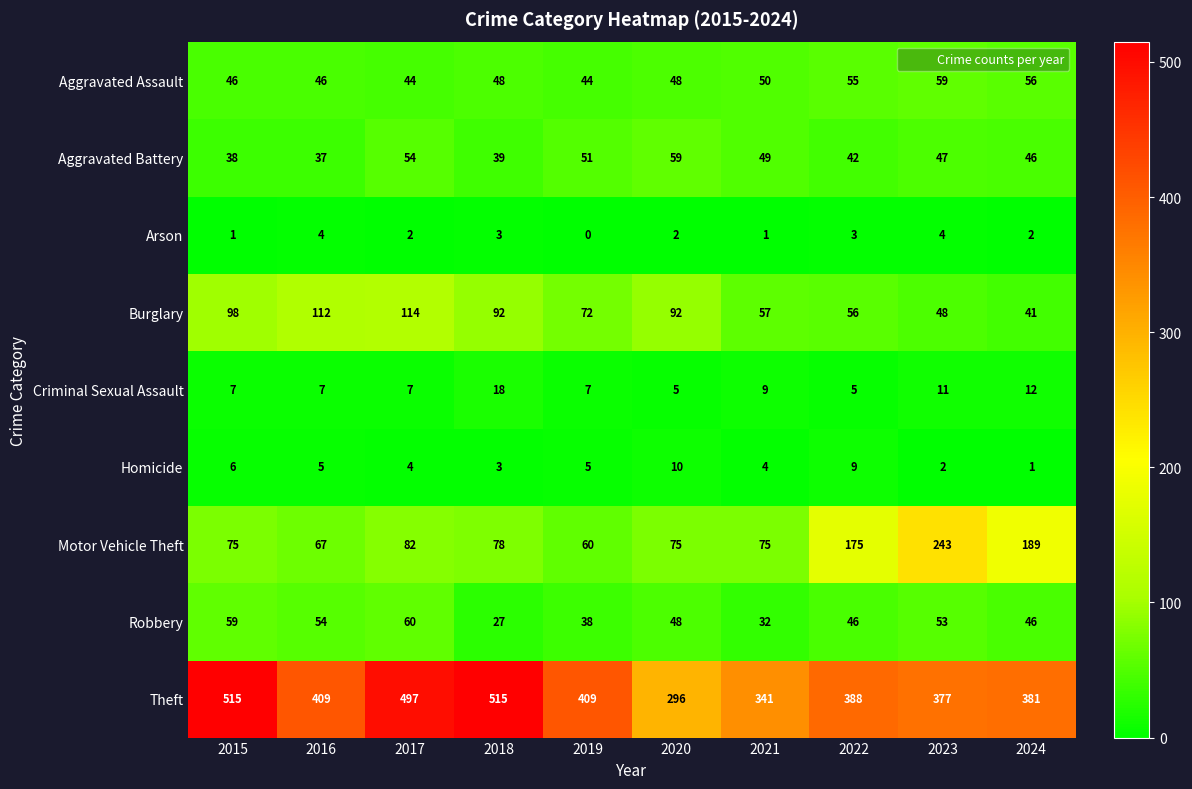

Is it true that Aggravated Battery equals 46 at 2024?

True